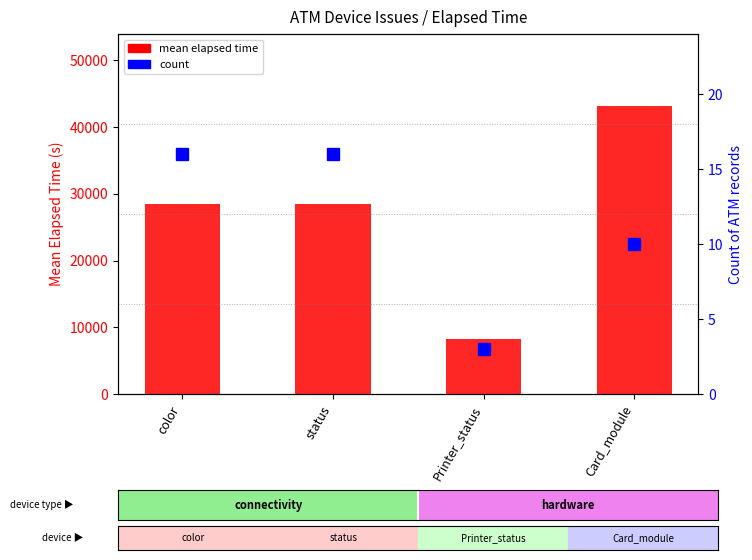

At status, list the series in order from largest to smallest.

mean_elapsed, count